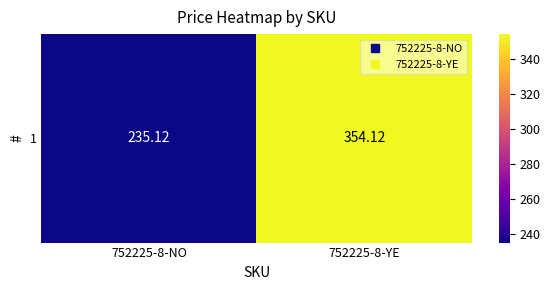

Rank the categories by value from lowest to highest.

752225-8-NO, 752225-8-YE